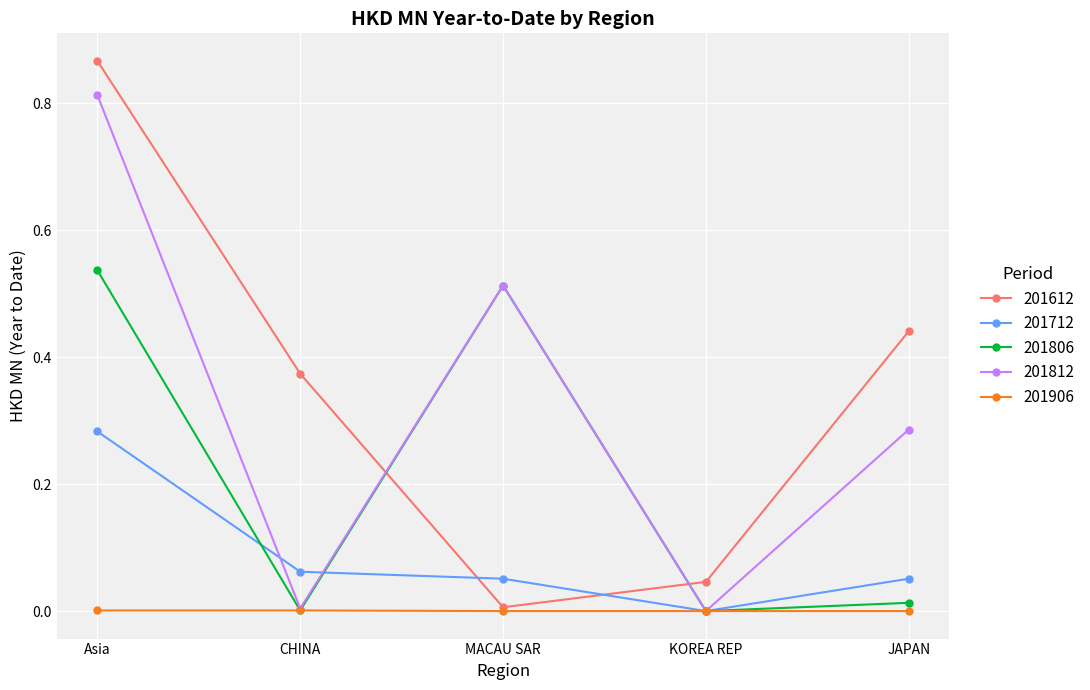

Rank the series by their maximum value, from highest to lowest.

201612, 201812, 201806, 201712, 201906